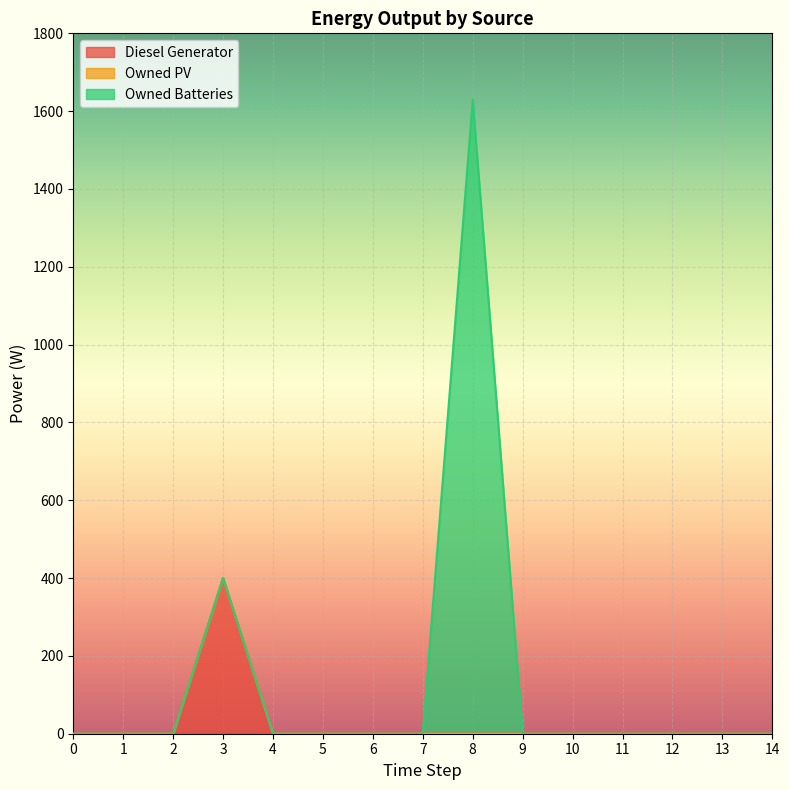

What are all the series names shown in the legend?

Diesel Generator, Owned PV, Owned Batteries